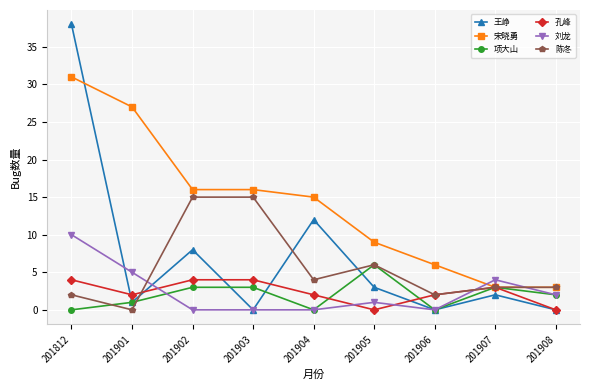

What is the maximum value shown in the chart?

38